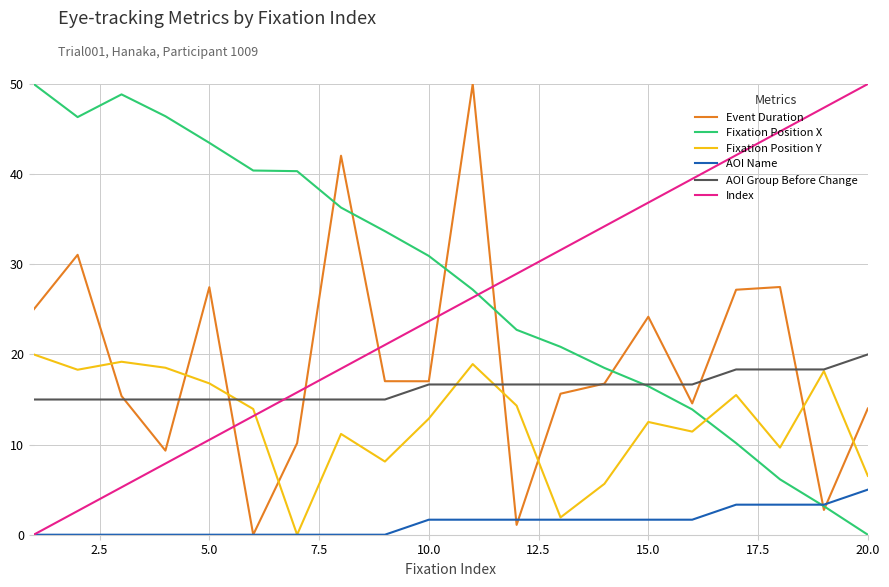

What is the maximum value for AOI Name?

5.0